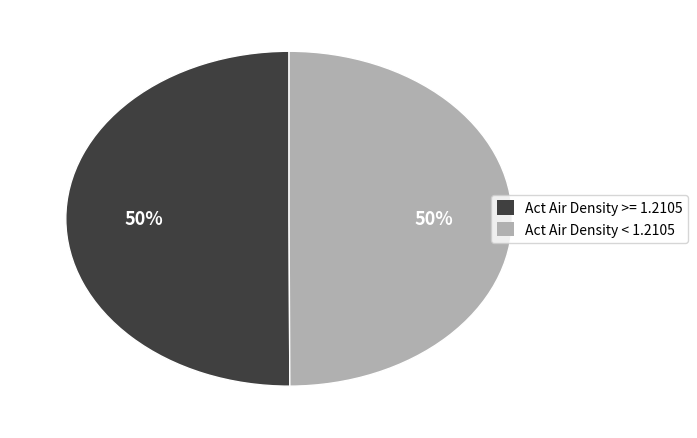

To the nearest percent, what is the average slice percentage?

50%